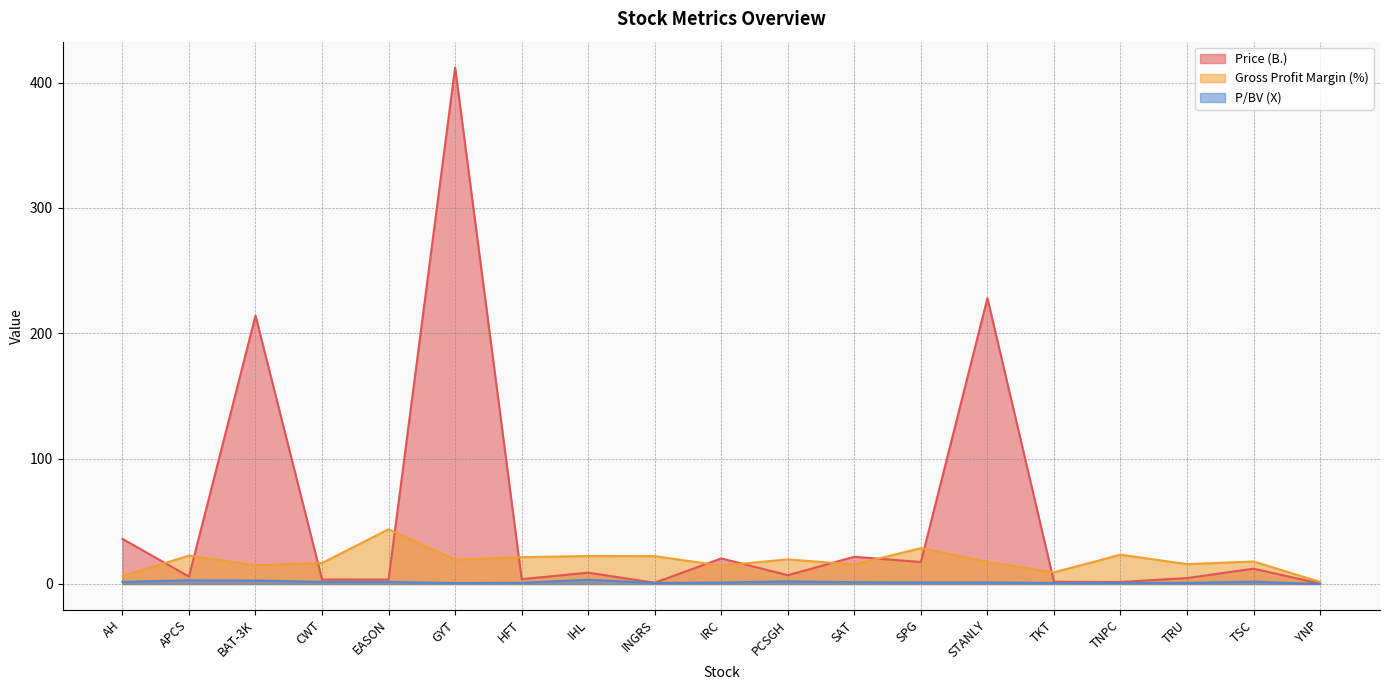

True or false: Gross Profit Margin (%) and P/BV (X) intersect in this chart.

False